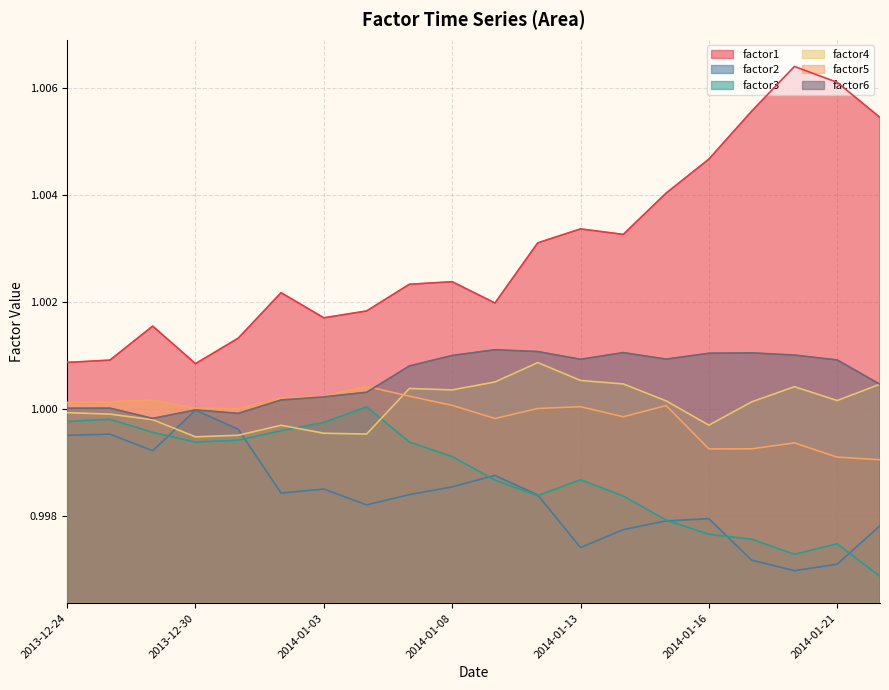

The factor5 series shows 0.2 at 2014-01-21. True or false?

False